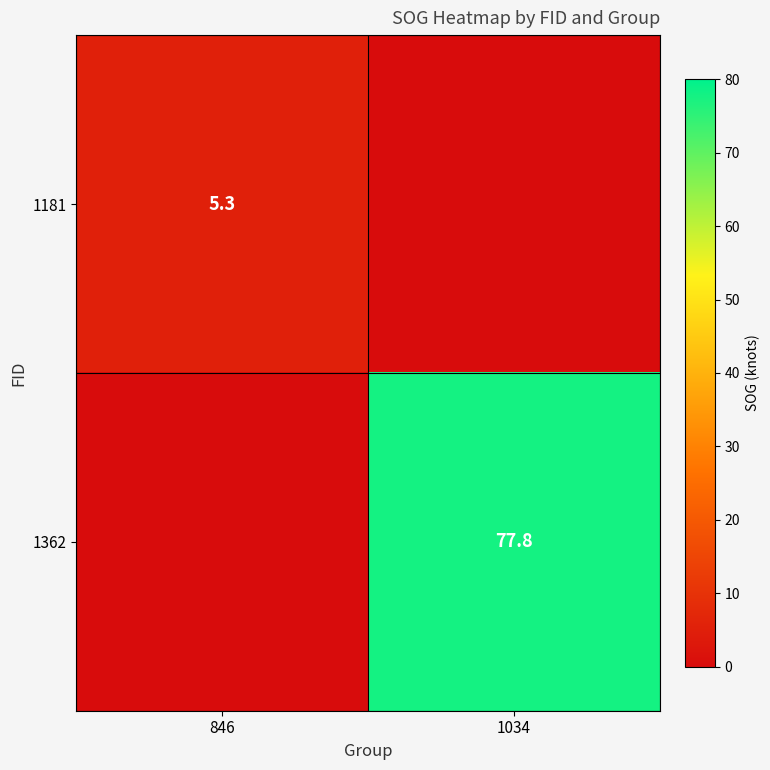

What is the difference between the highest and lowest values at 1034?

77.8